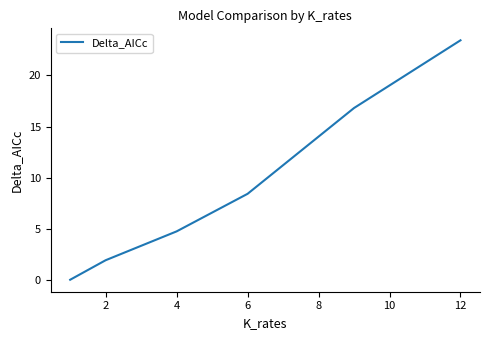

What is the difference between the second highest and minimum values?

16.8